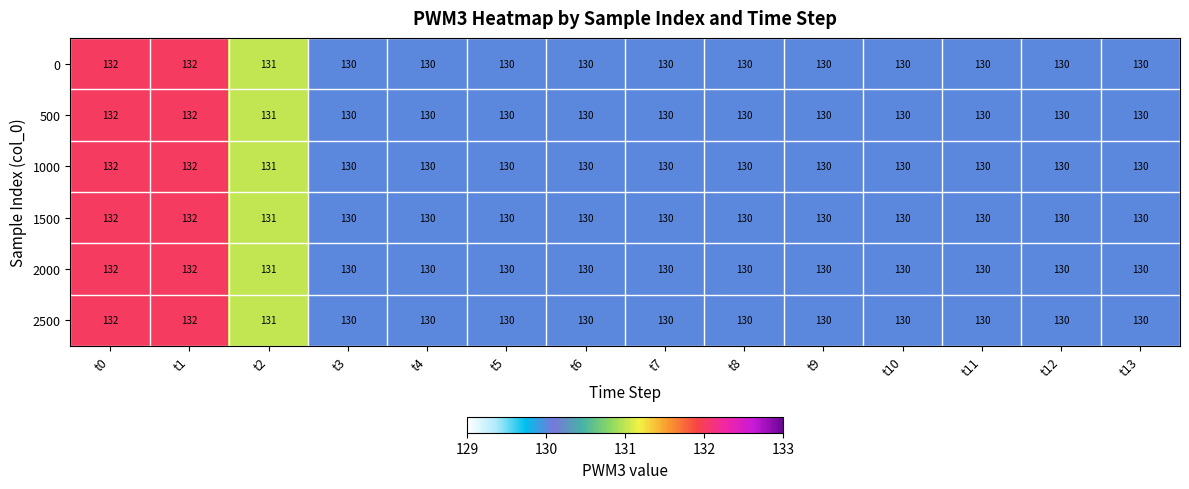

What is the greatest value displayed?

132